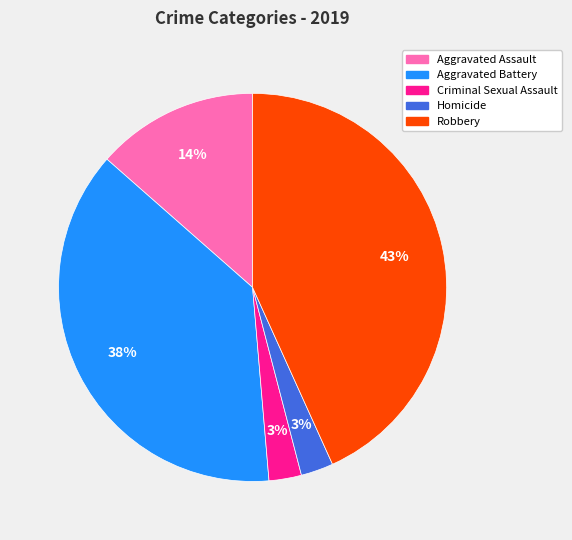

To the nearest percent, what is the average slice percentage?

20%